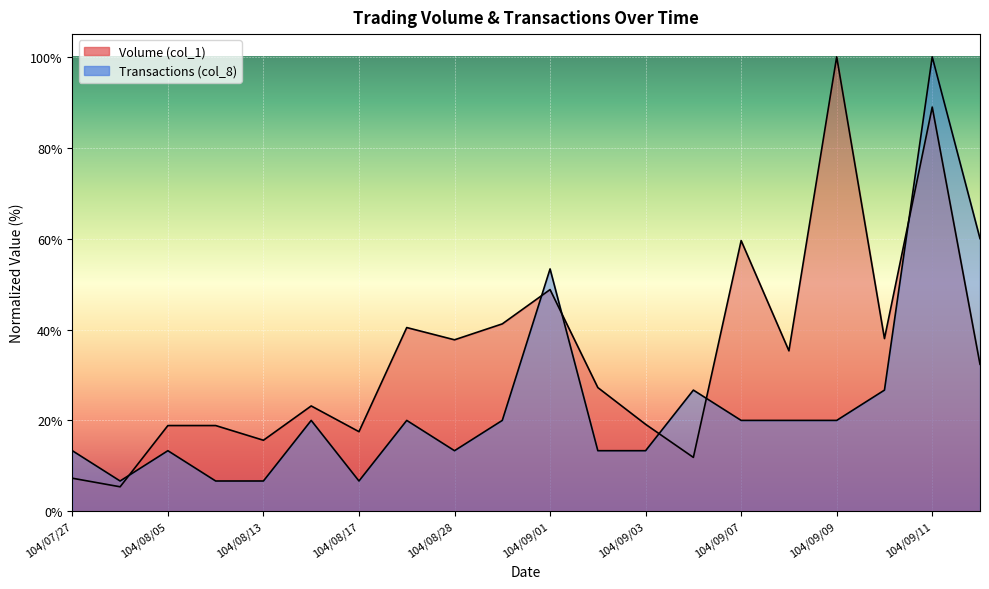

How many times do Transactions (col_8) and Volume (col_1) cross each other?

6